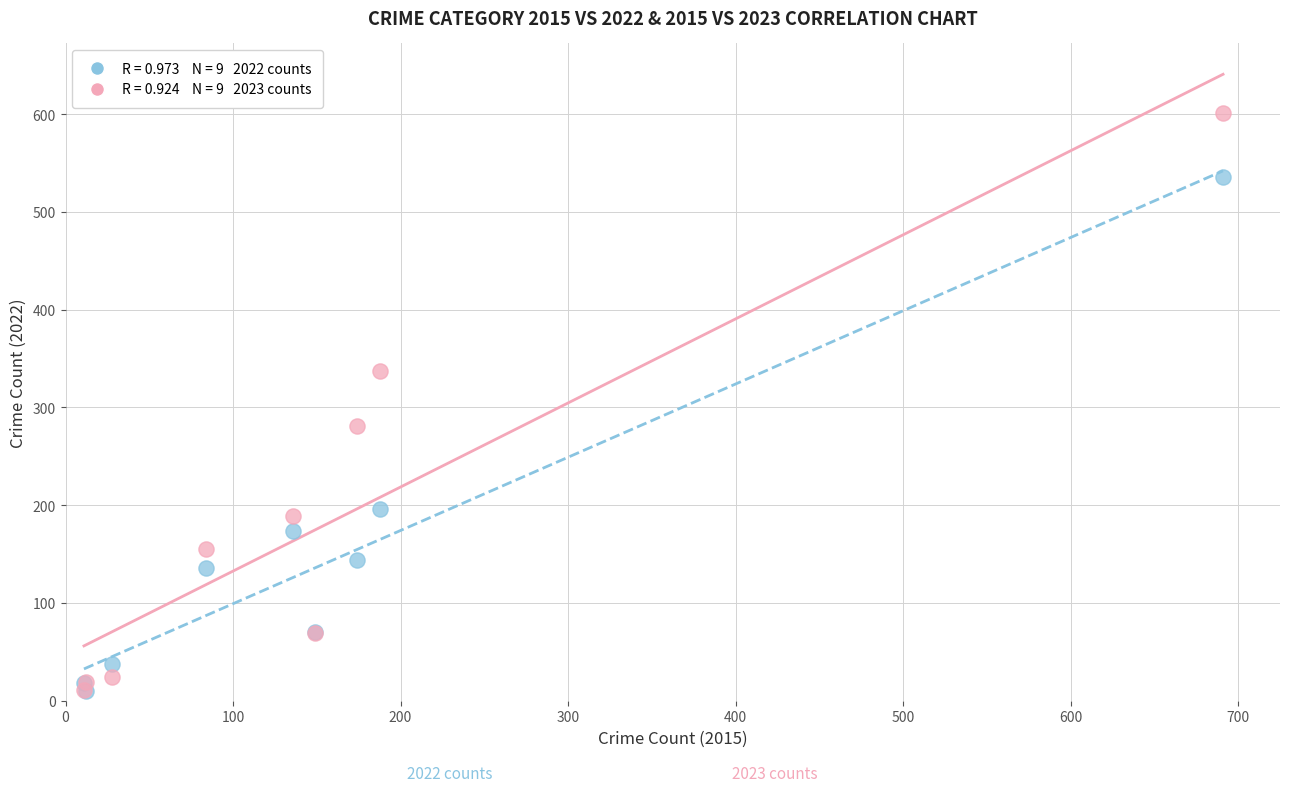

Across all series, what Y value is closest to 305?

281